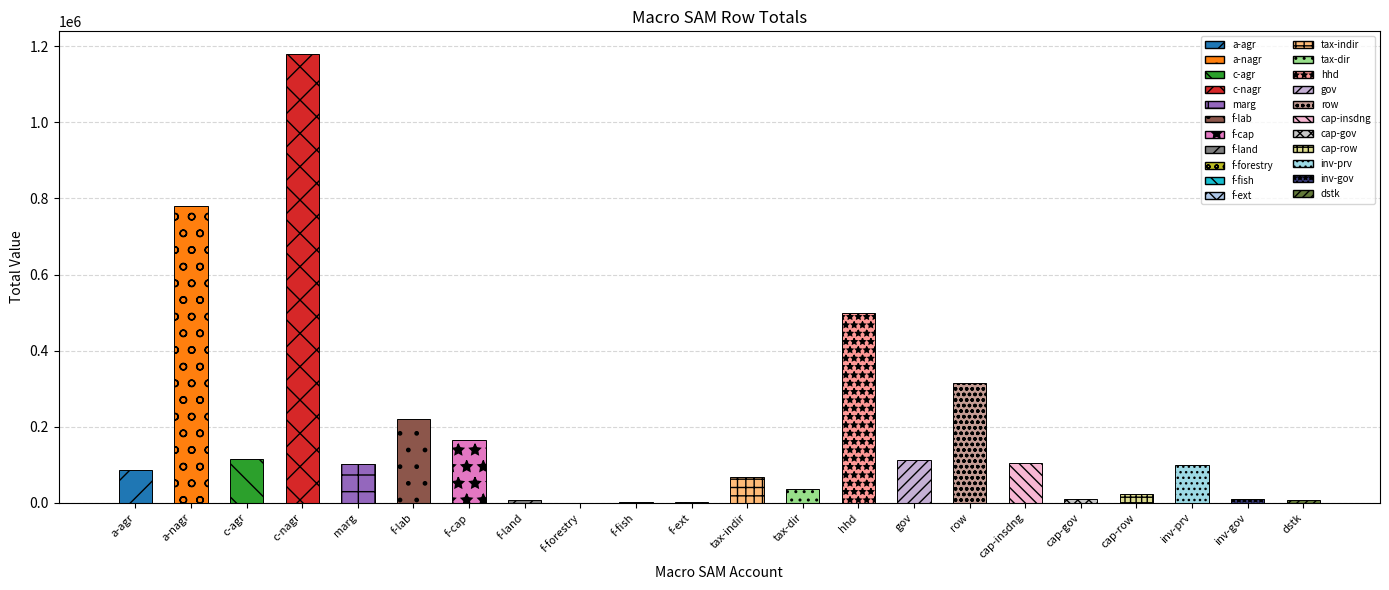

How many data points does each series have?

22